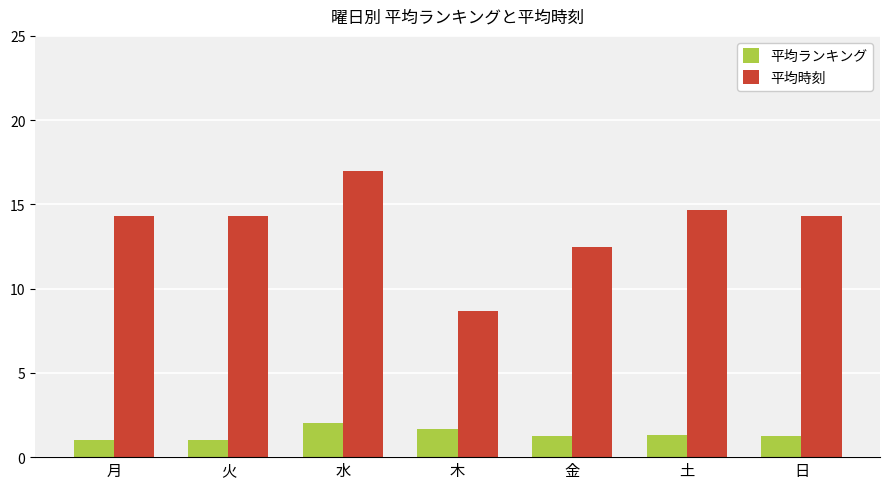

The value of 平均ランキング at 火 is 1.0. True or false?

True